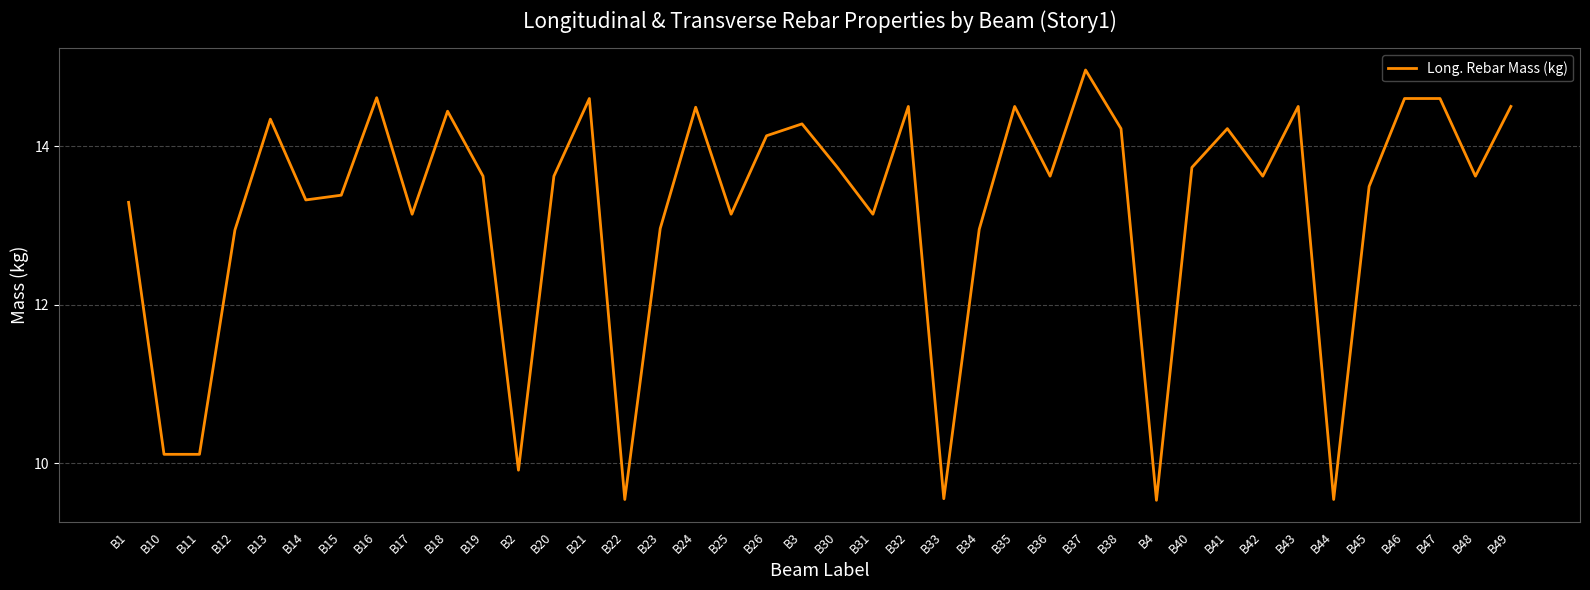

What is the difference between the maximum and minimum values?

5.4